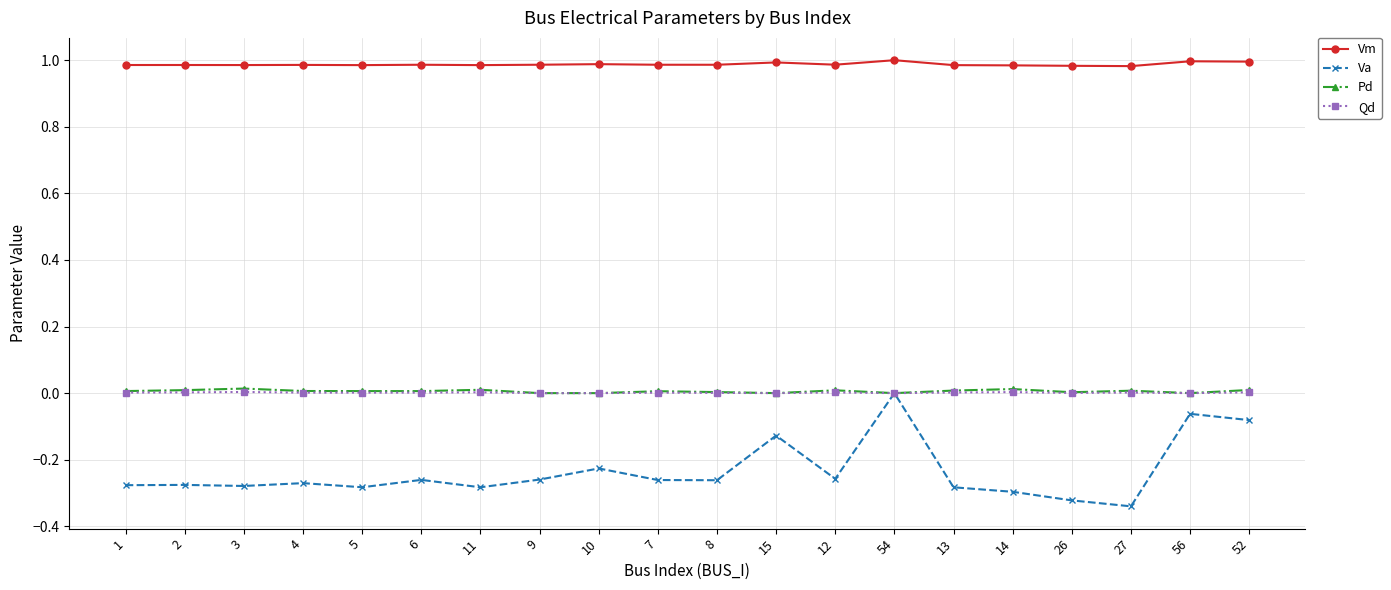

Is it true that Vm equals 1.0 at 2?

True